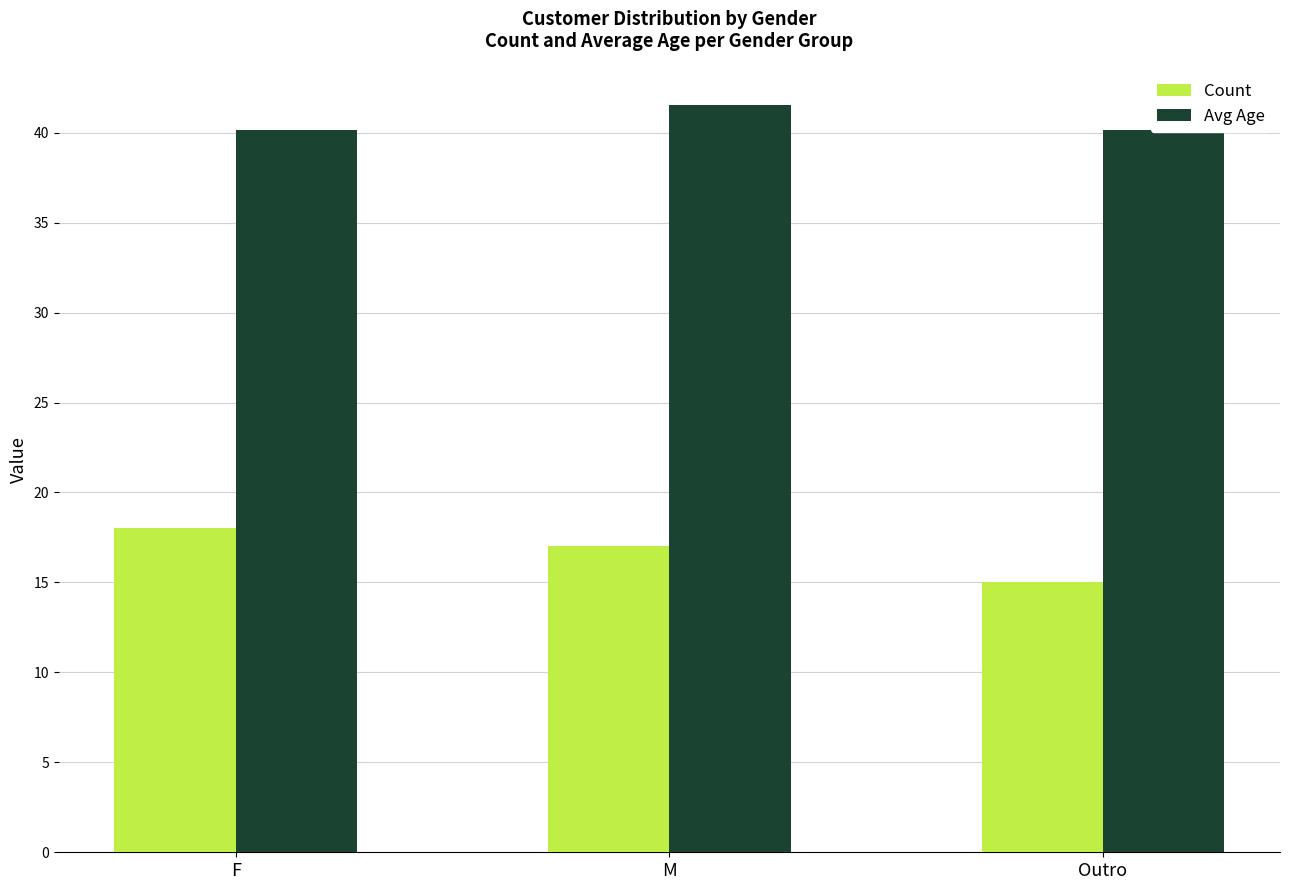

How many bars are there in each group?

2